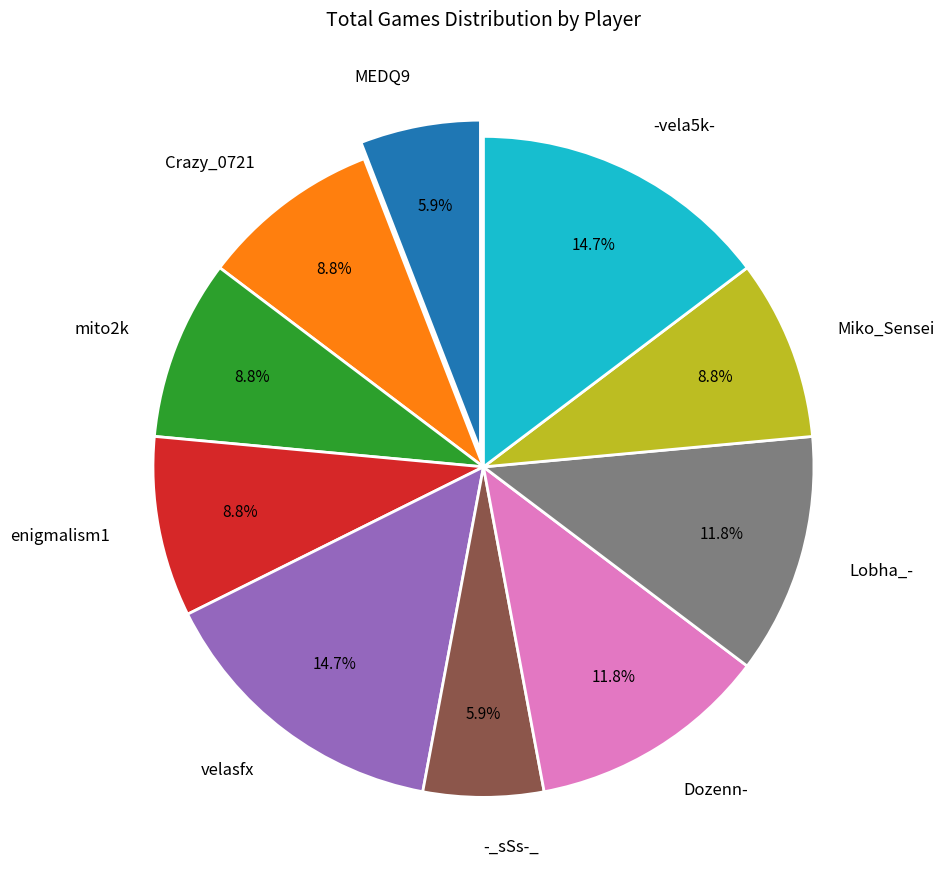

The Miko_Sensei slice represents 20% of the pie. True or false?

False